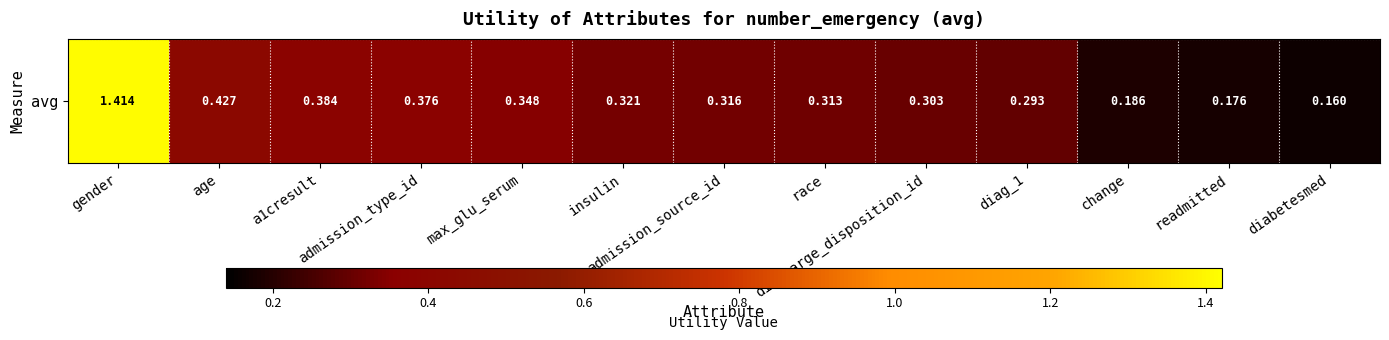

What is the maximum value shown in the chart?

1.4